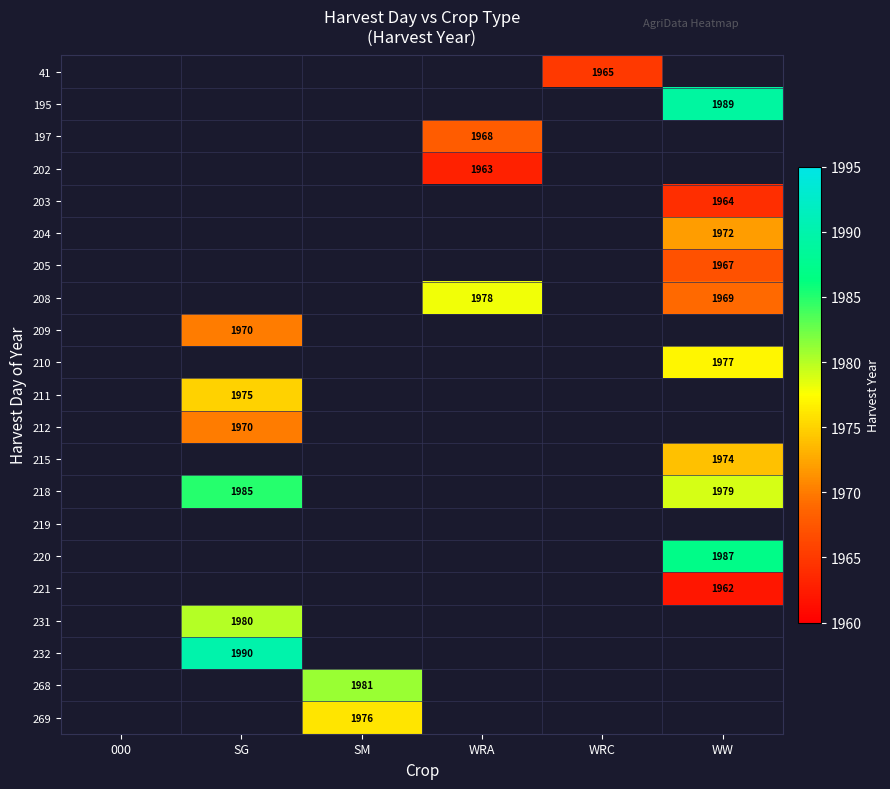

The value of 208 at WW is 1969. True or false?

True